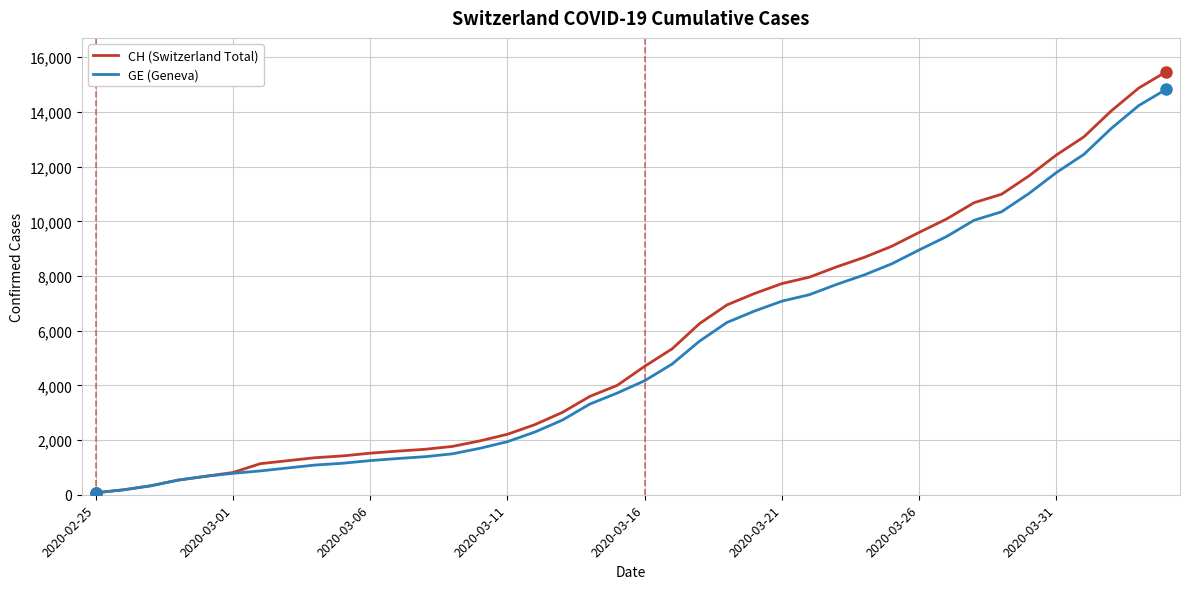

Which series has the widest spread of values?

CH (Switzerland Total)